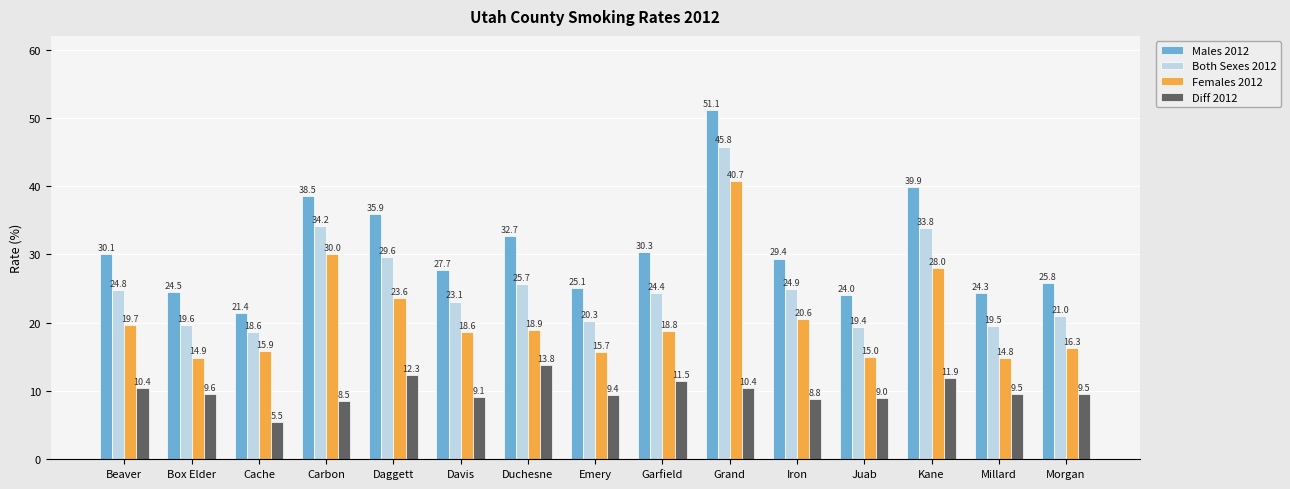

What are all the series names shown in the legend?

Males 2012, Both Sexes 2012, Females 2012, Diff 2012